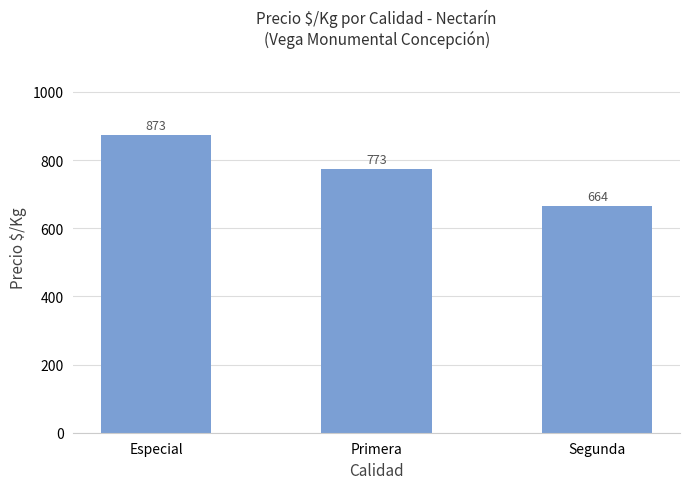

How many distinct data groups are displayed?

1